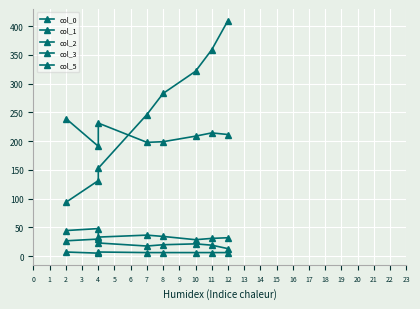

Does the chart display data point markers on the line(s)?

Yes